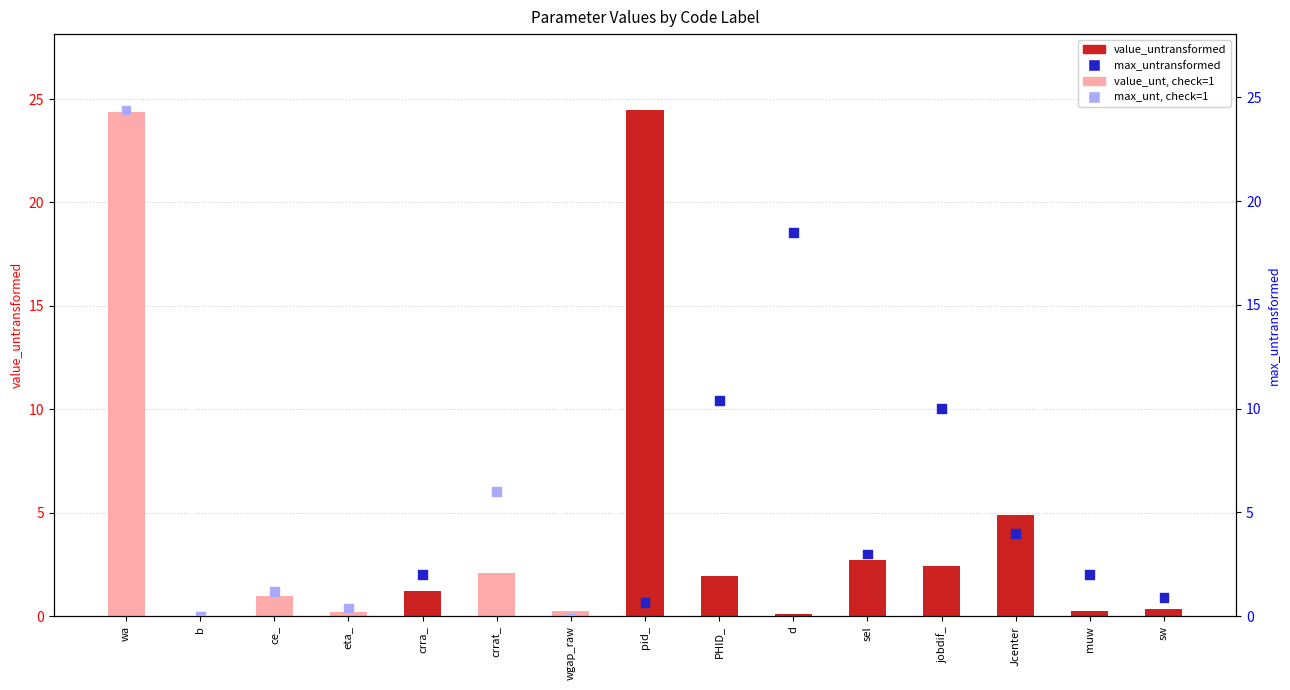

What are all the series names shown in the legend?

value_untransformed, max_untransformed